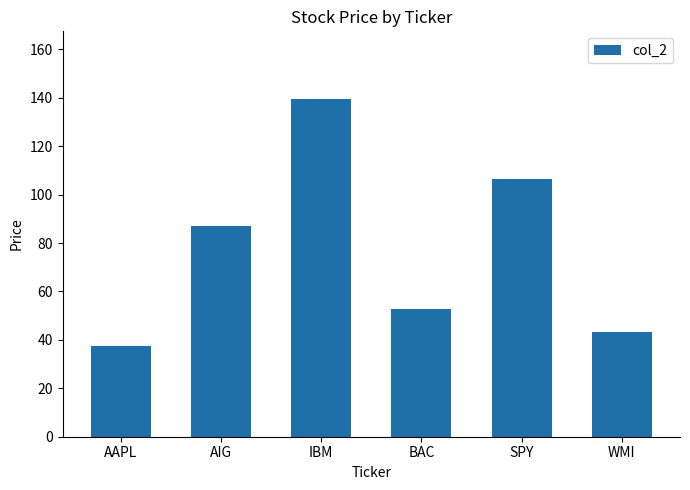

The chart shows a value of 52.7 at BAC. True or false?

True